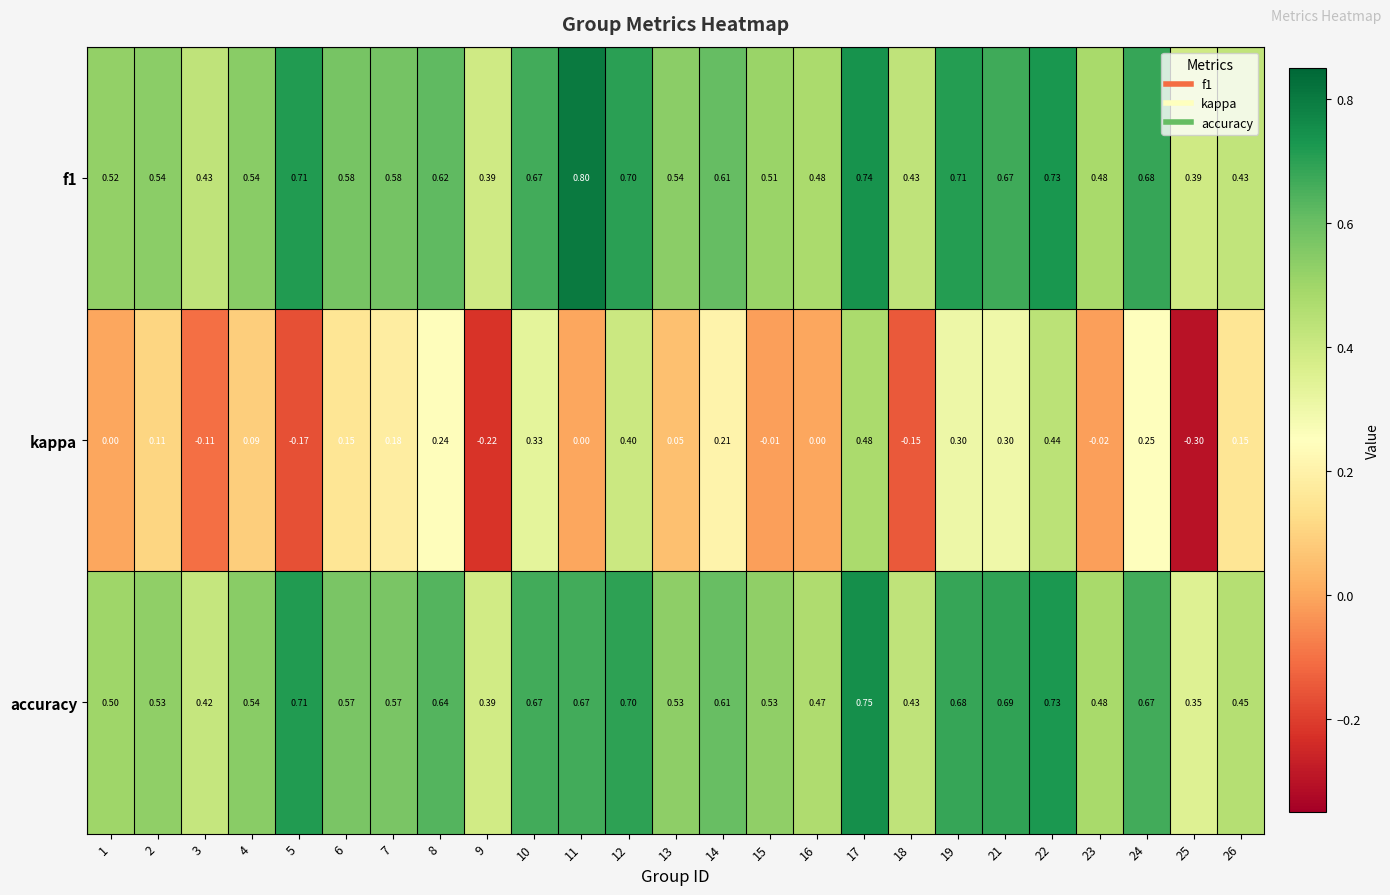

Is the value of kappa at 17 greater than the value of f1 at 12?

No